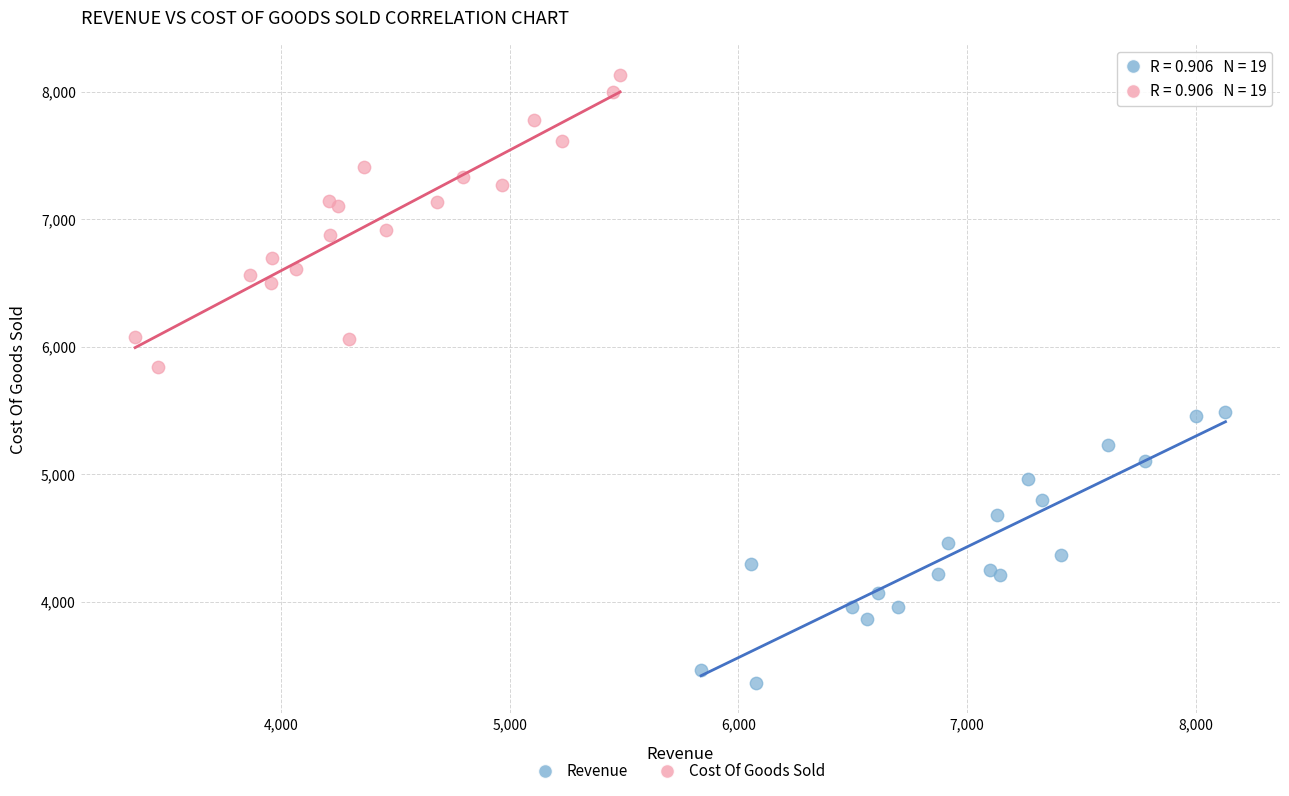

Which series contains the highest Y value?

Cost Of Goods Sold